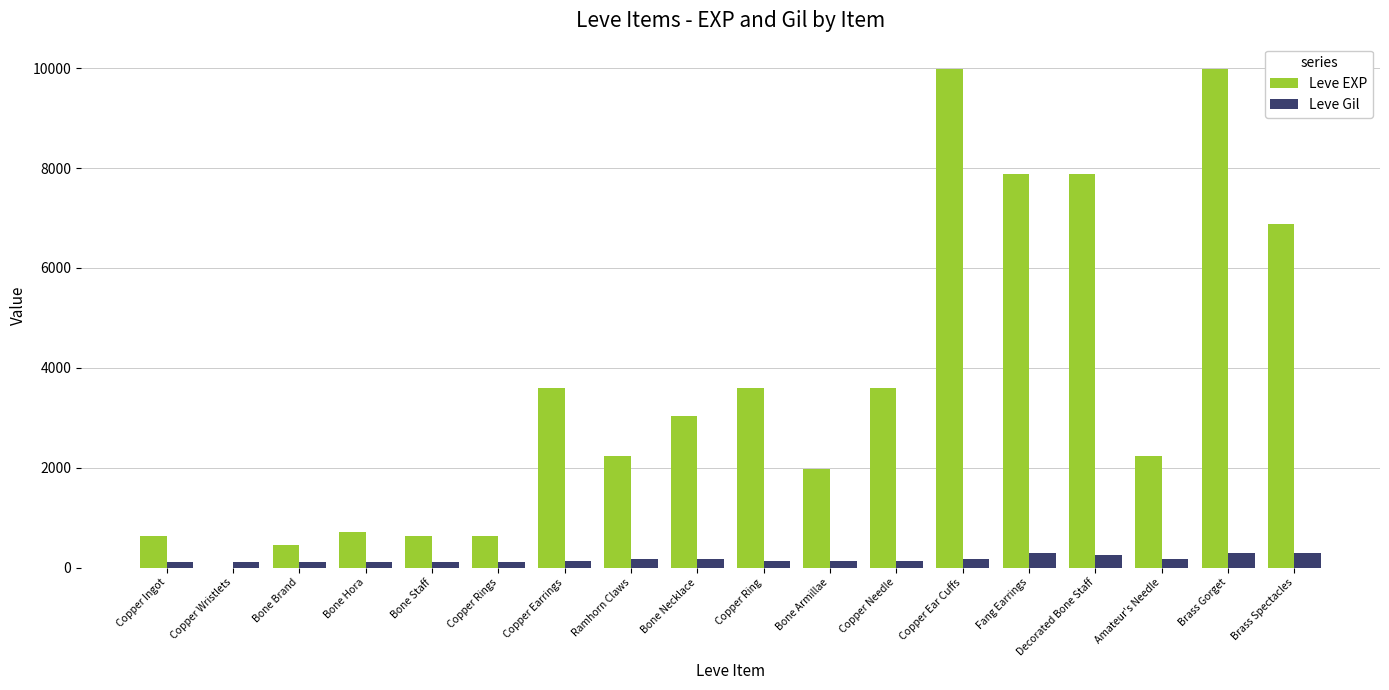

How many categories are shown in the chart?

18